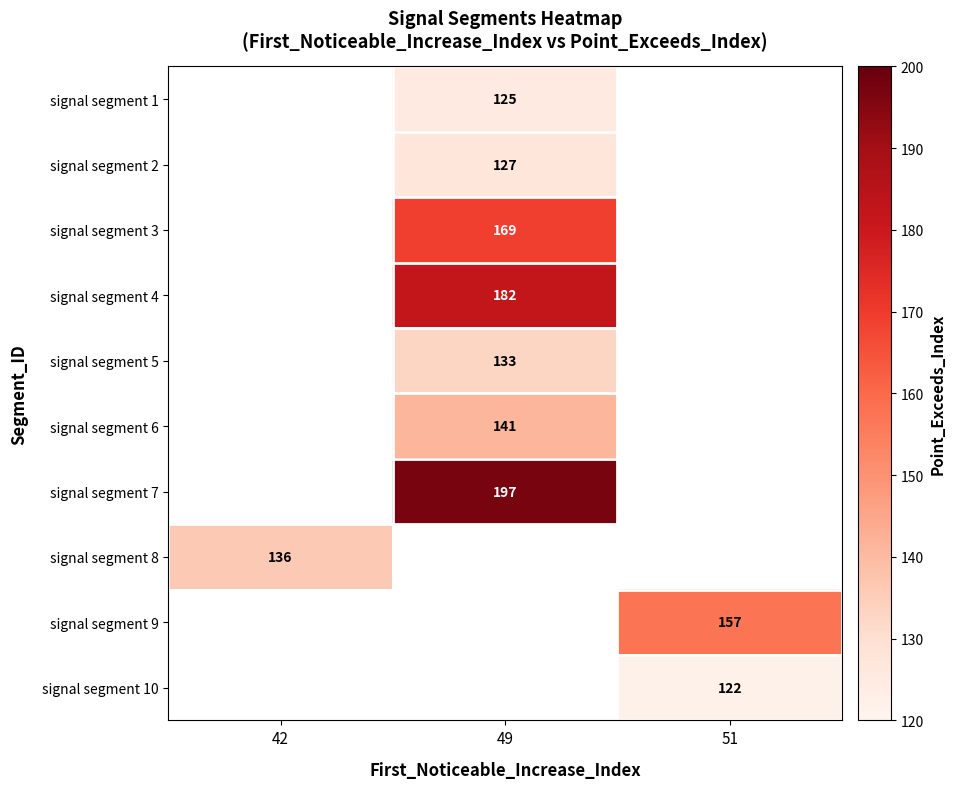

The value of signal segment 7 at 49 is 344.1. True or false?

False